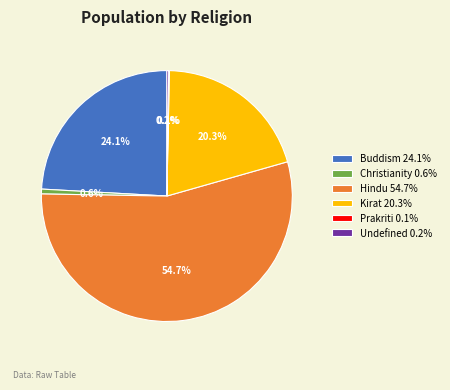

Approximately how many times larger is the value at Buddism 24.1% compared to Christianity 0.6%?

38.8